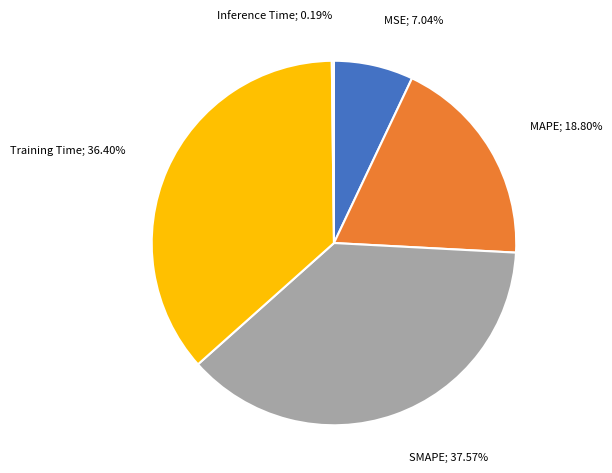

Is there any slice that represents more than half of the pie?

No